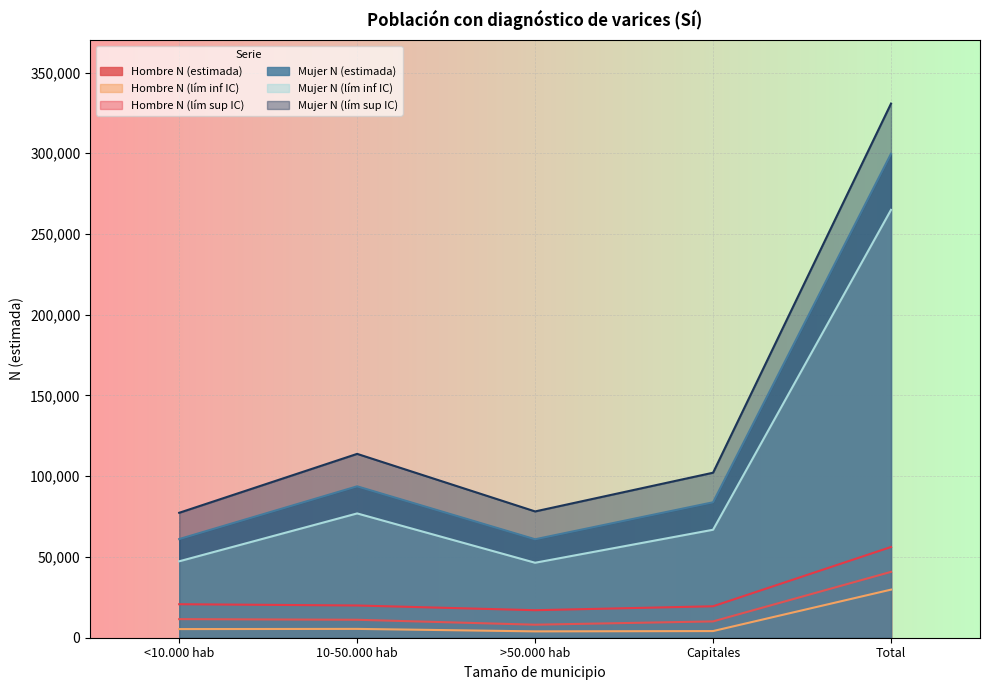

How many data points in Mujer N (lím inf IC) are less than 66866?

2